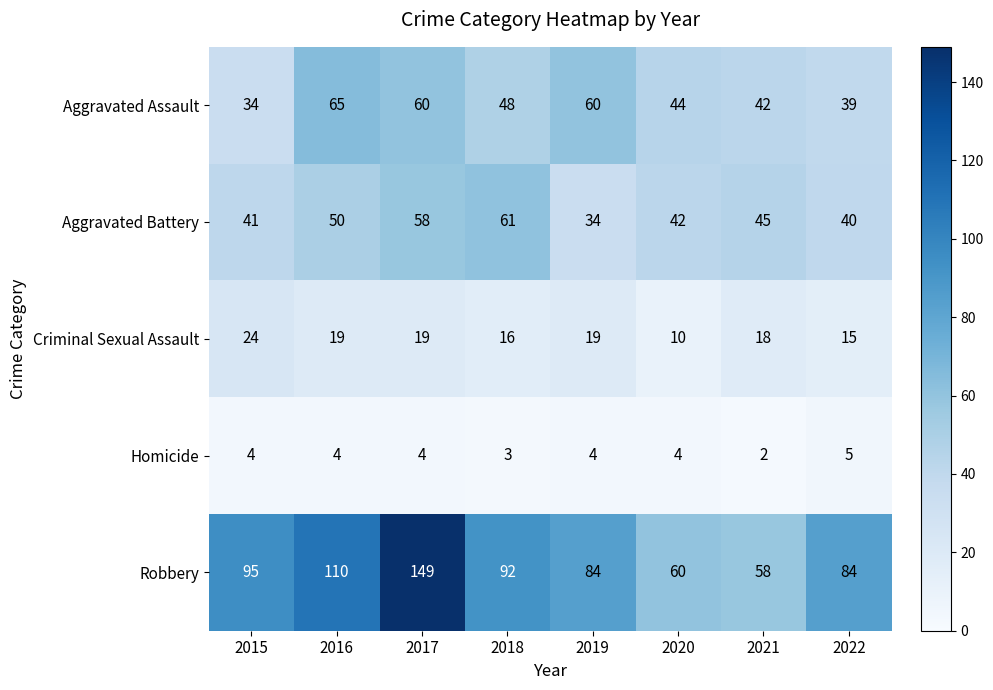

Is the value of Robbery at 2022 greater than the value of Aggravated Assault at 2016?

Yes